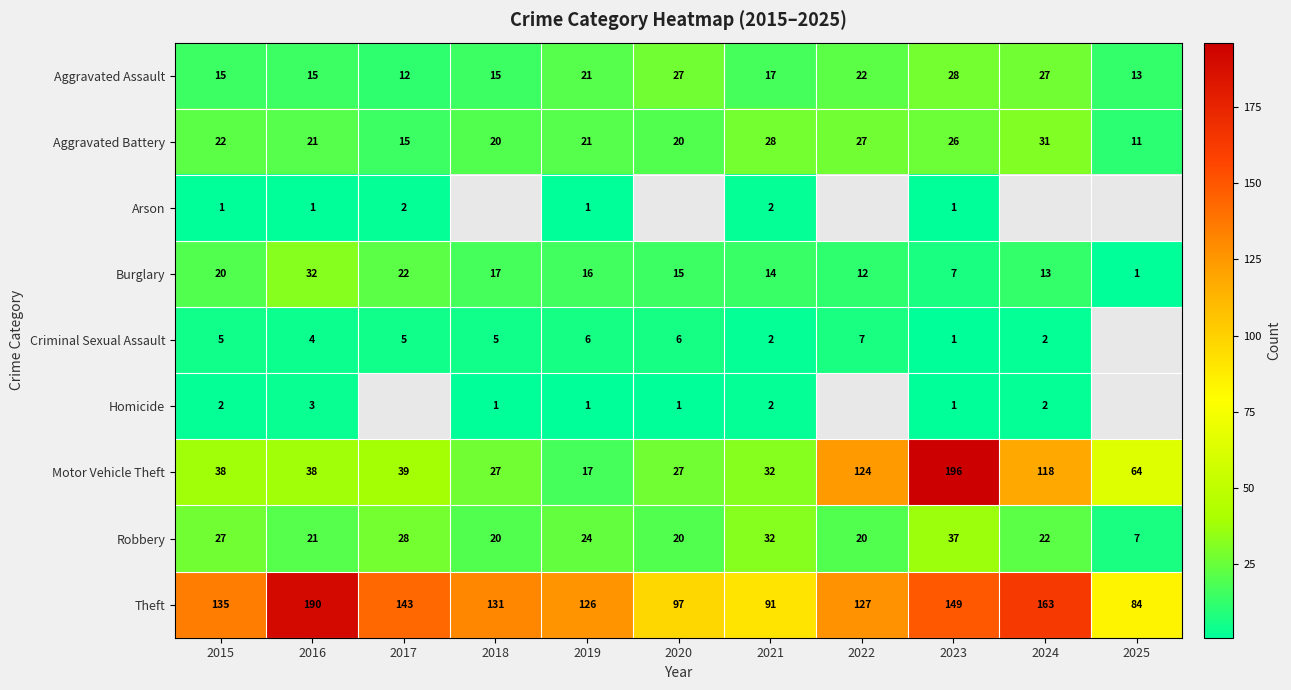

What is the approximate value of Motor Vehicle Theft at 2016, to the nearest 10?

40